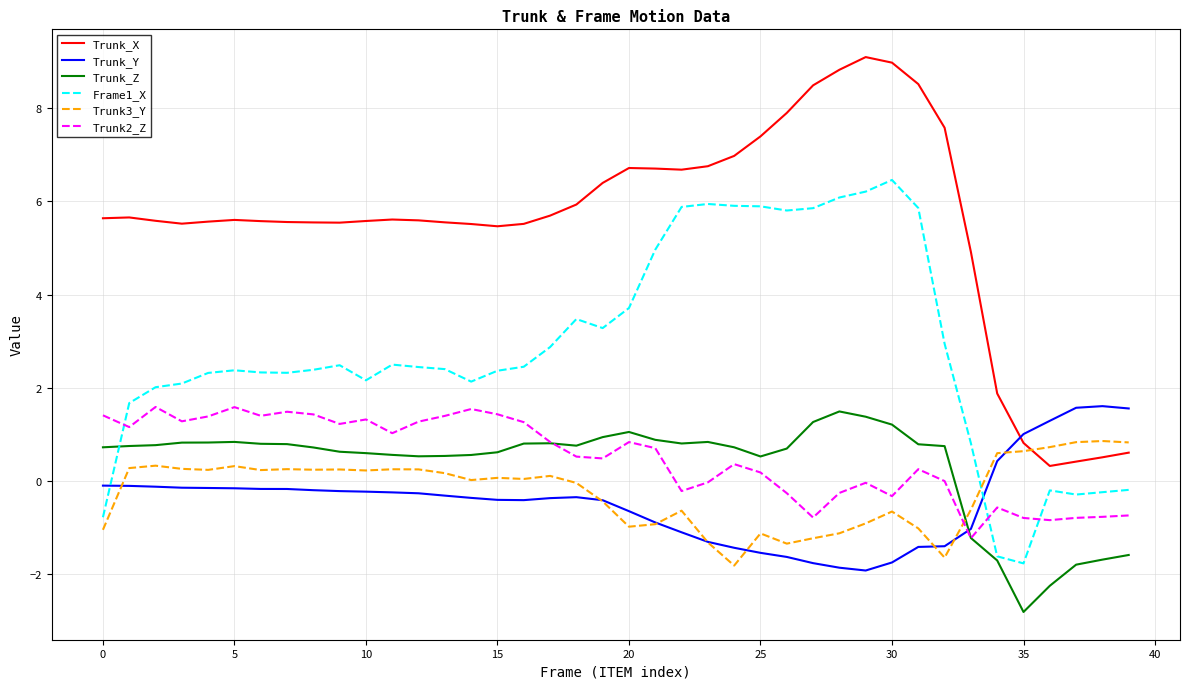

Which series ends up on top after the final intersection of Trunk_Z and Frame1_X?

Frame1_X